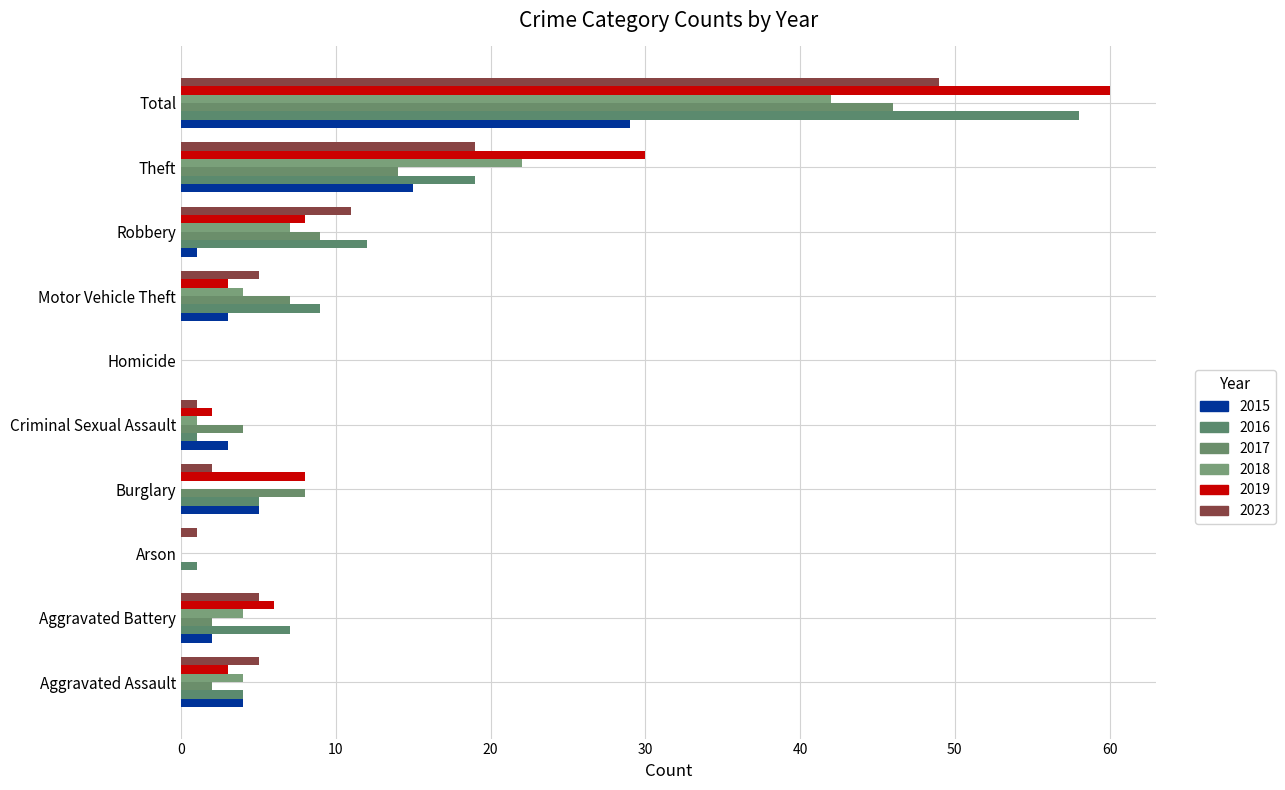

Count the number of categories in the chart.

10